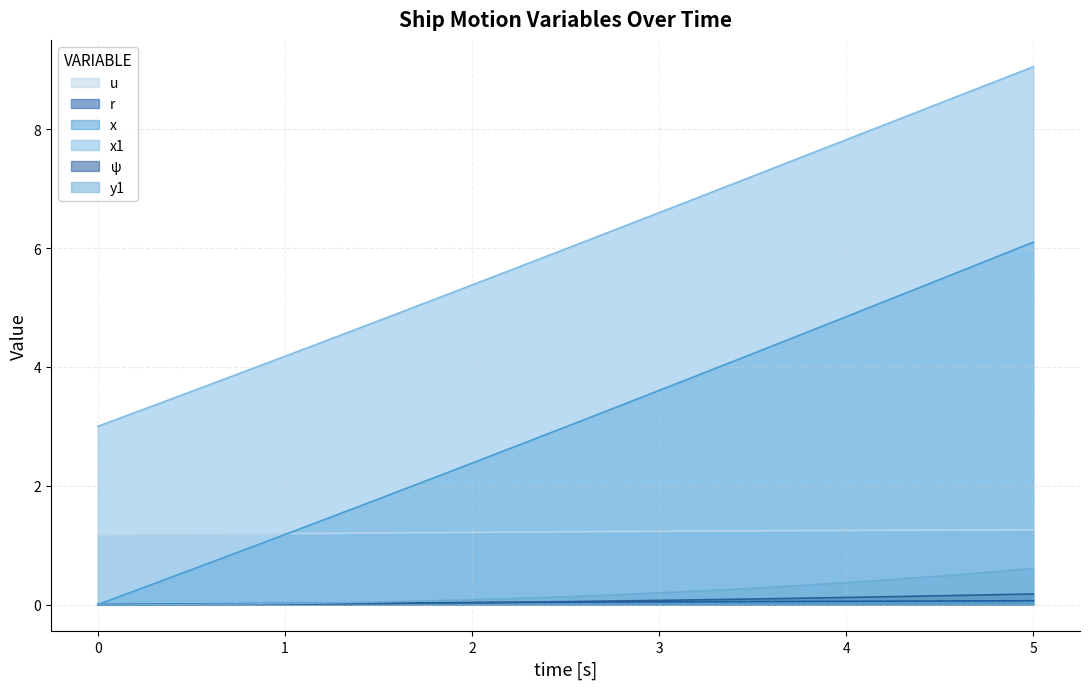

What is the value of the x point at the 12th from the left?

3.3